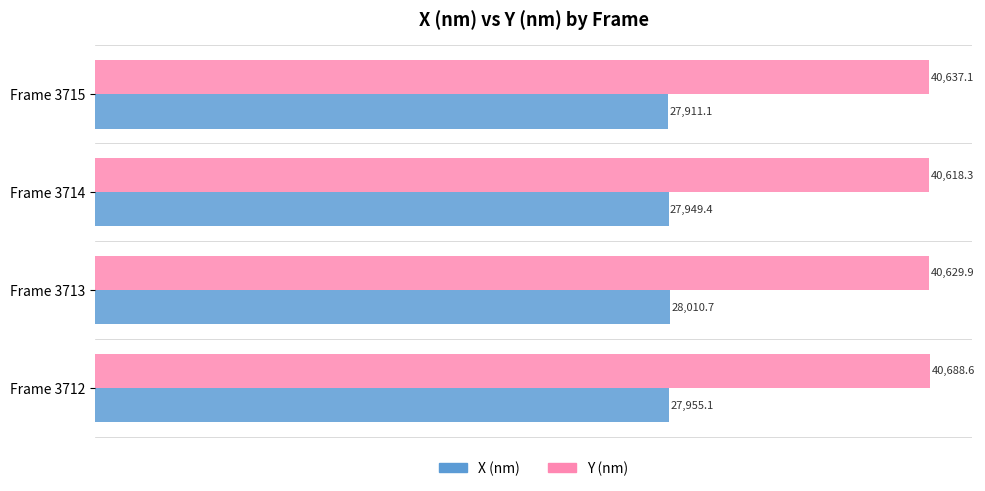

What value does the Y (nm) series have at Frame 3712?

40688.6